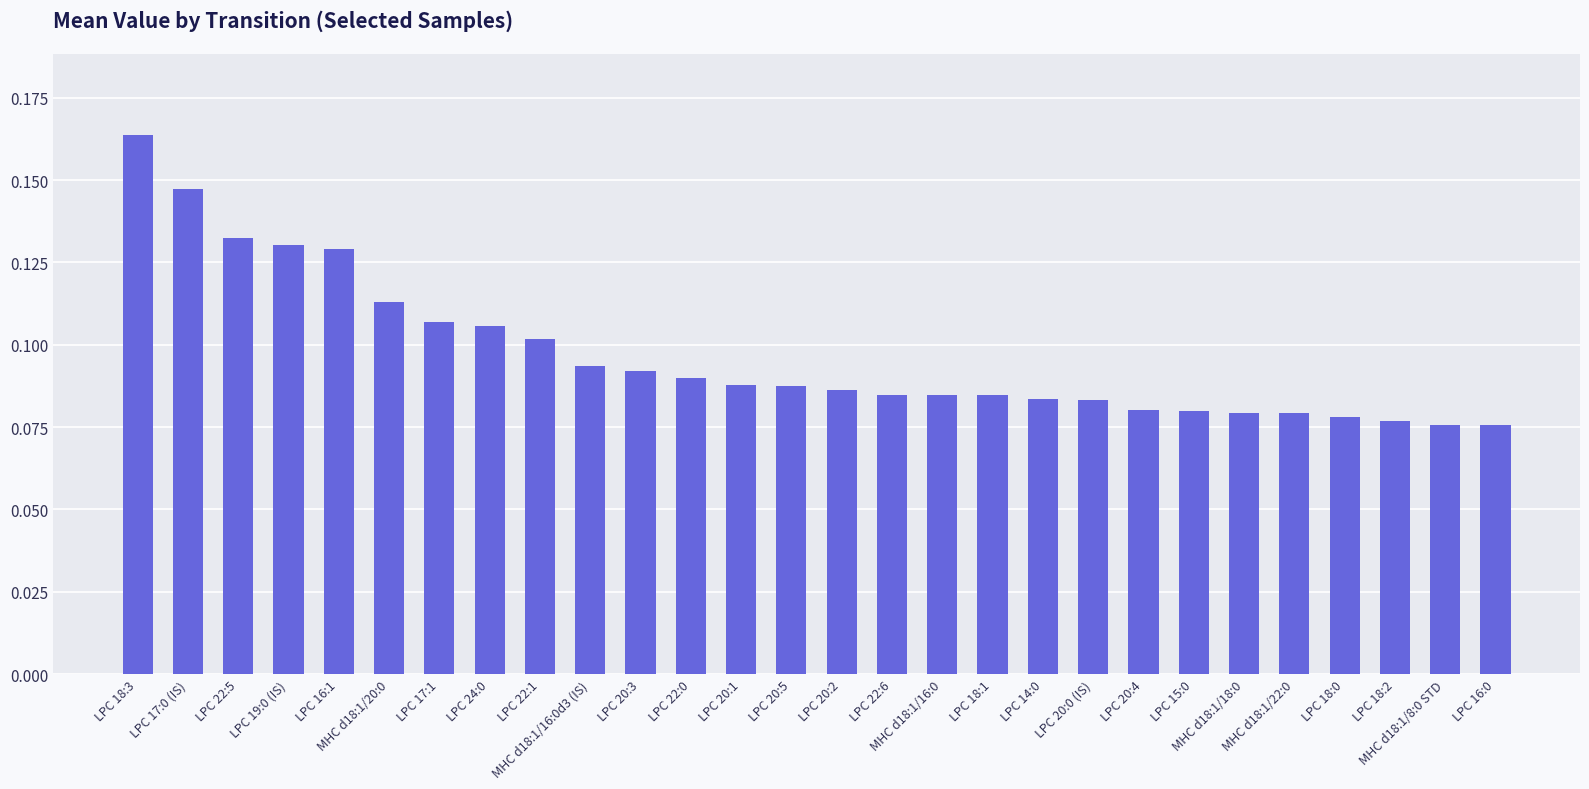

What is the sum of all values?

2.7